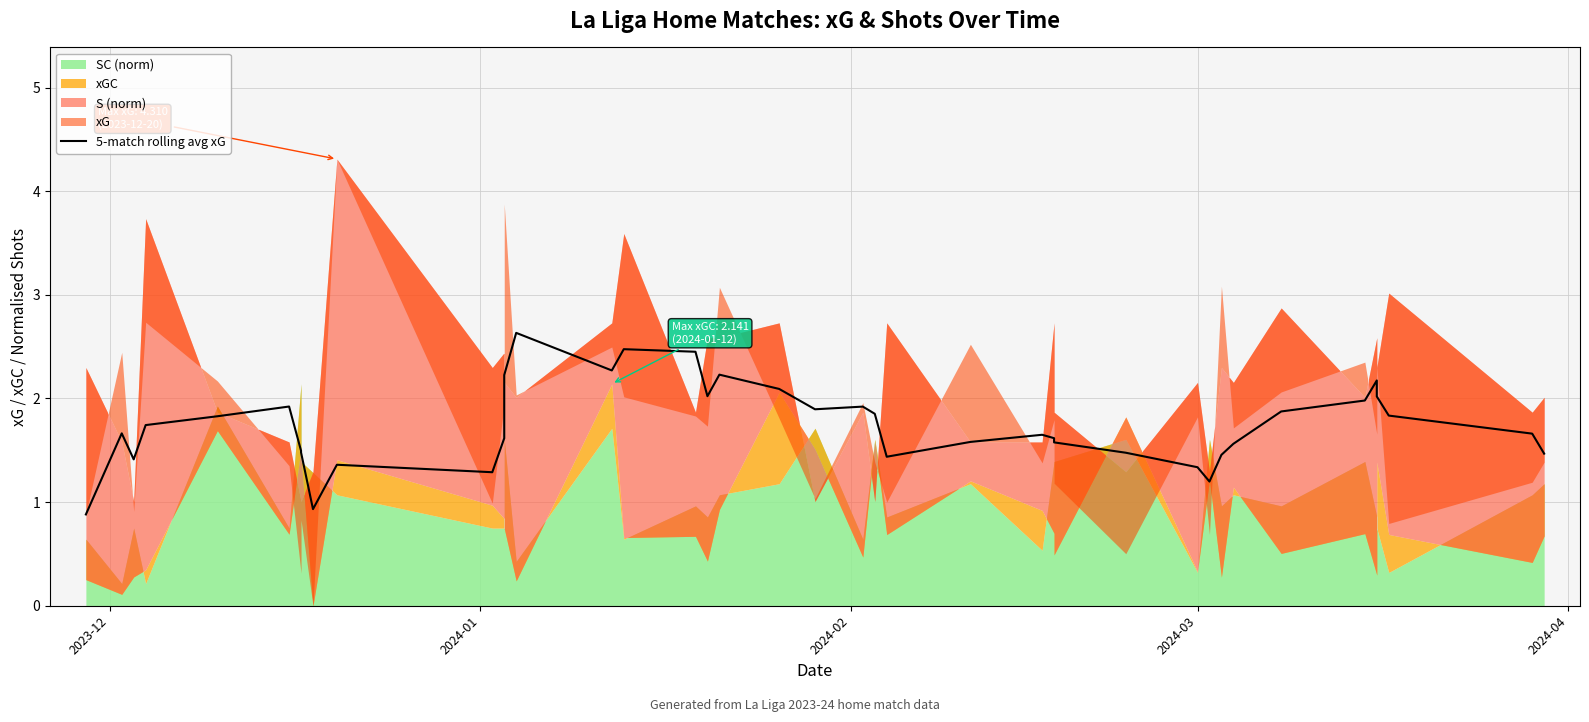

The value at 5 is 2.6. True or false?

False